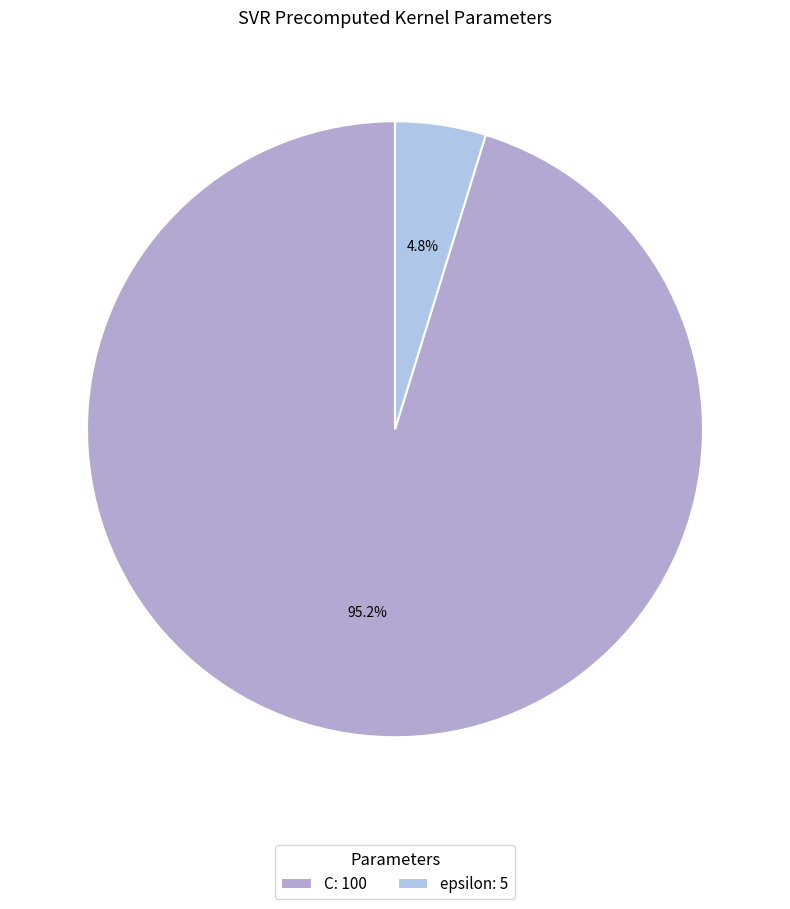

To the nearest percent, what is the difference between the largest and smallest slice percentages?

90%